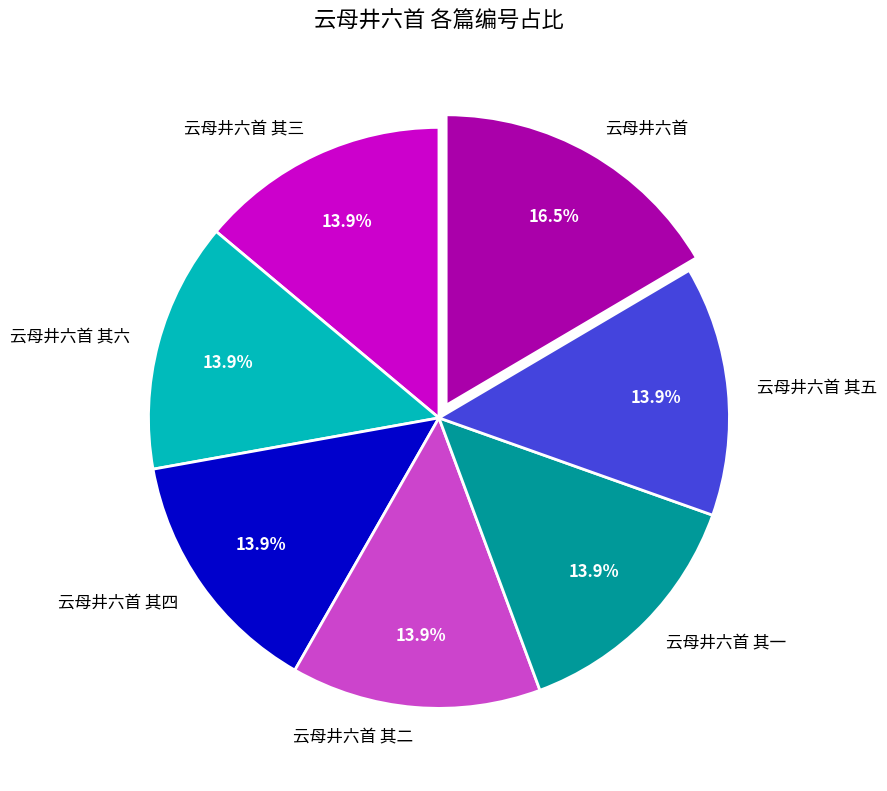

How much of the chart is everything except 云母井六首 其五?

86.1%